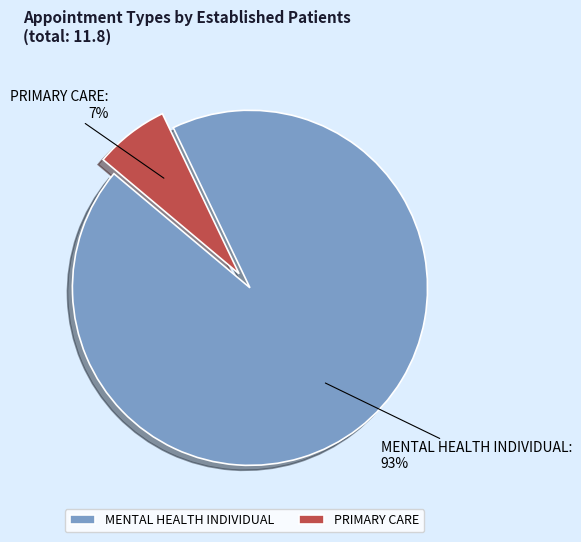

To the nearest percent, what portion does PRIMARY CARE represent?

7%